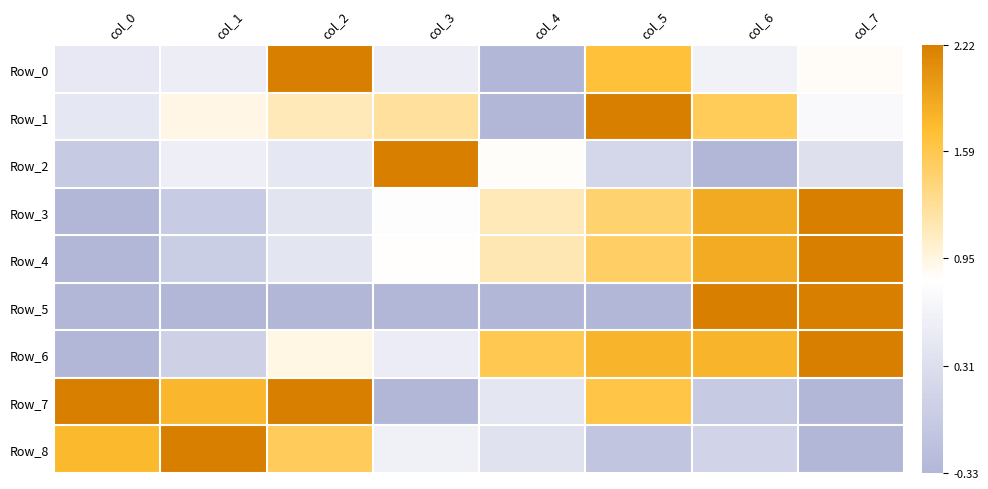

Which series has the largest range (max minus min)?

Row_0